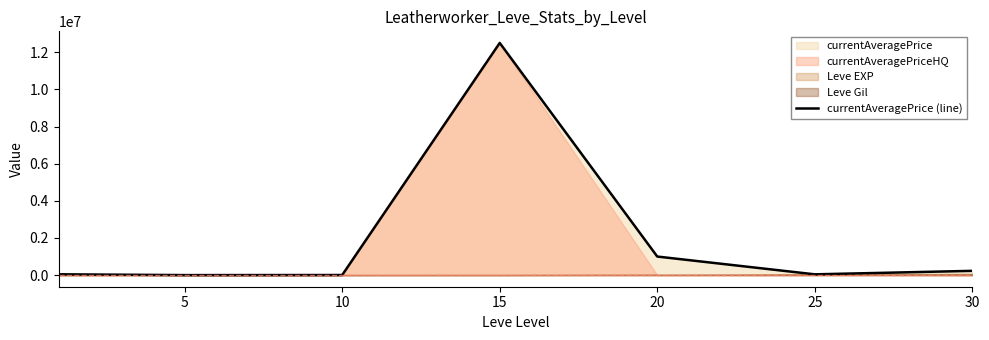

What is the change in value from 15 to 20?

-11502500